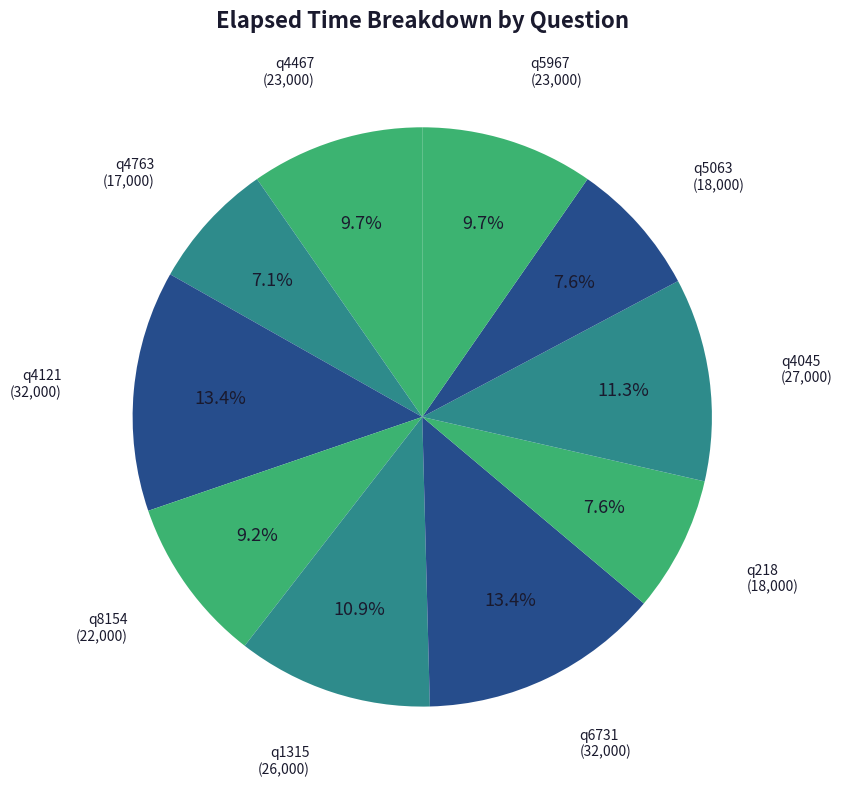

To the nearest percent, what is the average slice percentage?

10%